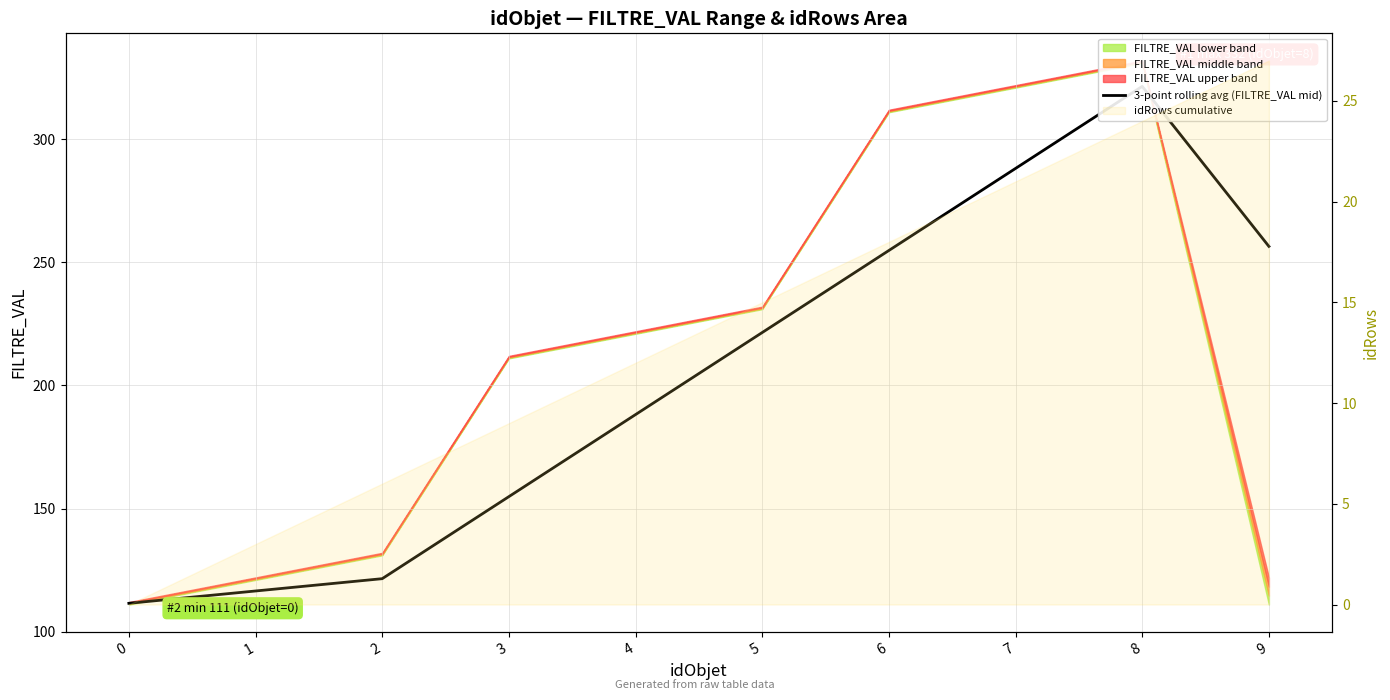

How many categories are shown in the chart?

10